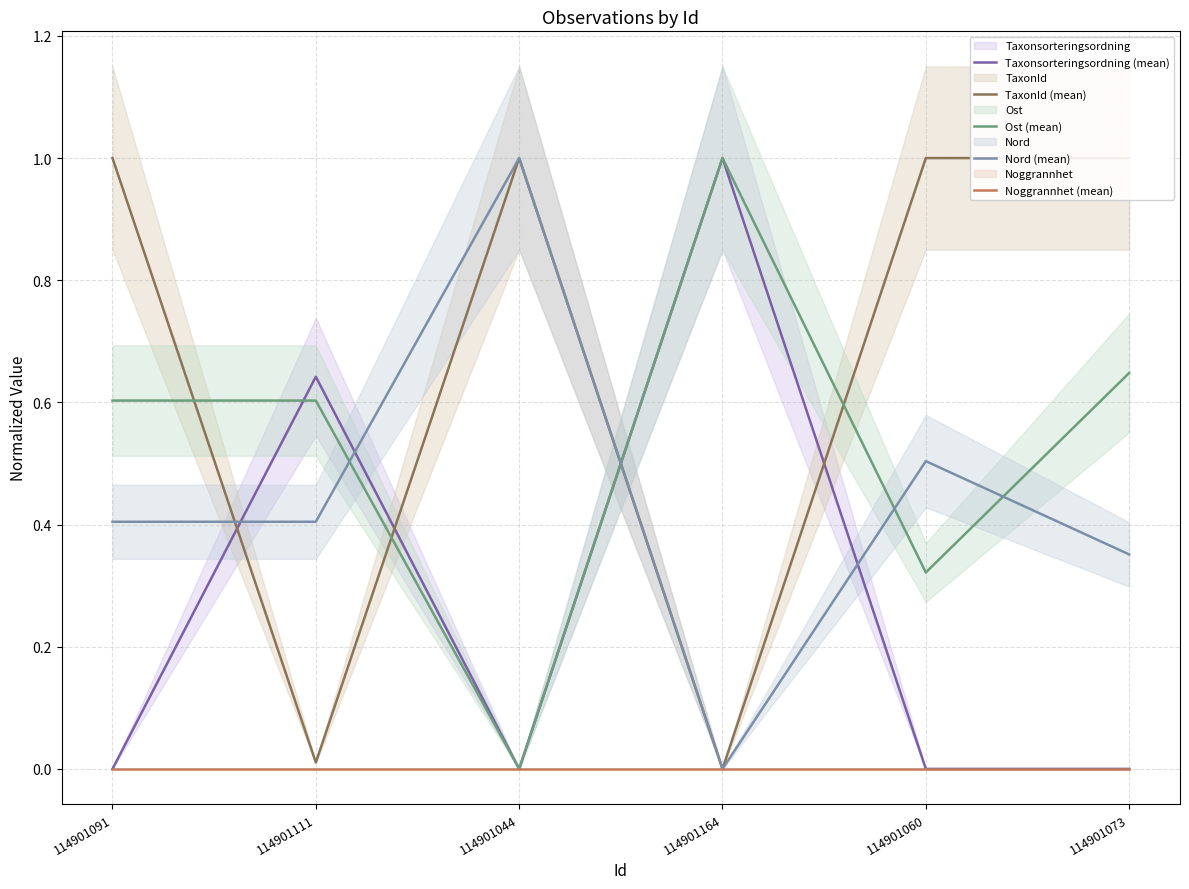

Which series has the largest total across all categories?

TaxonId (mean)